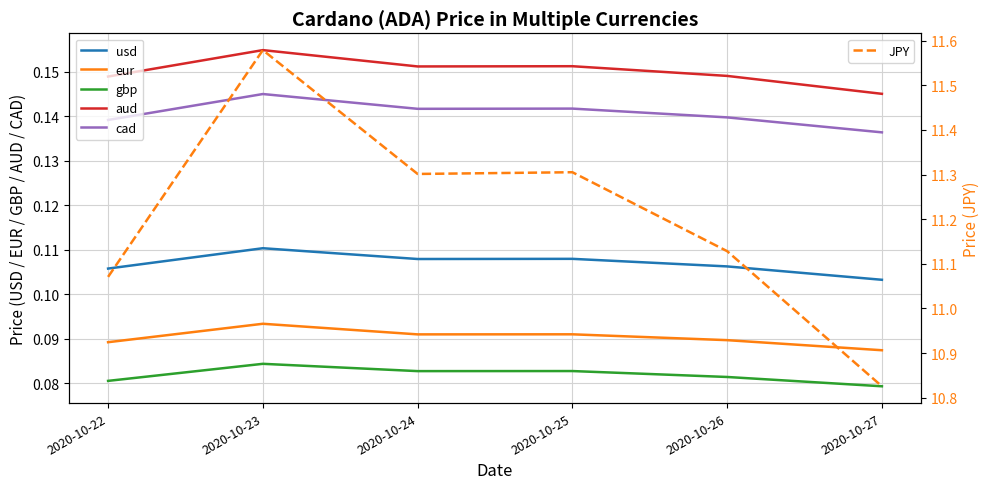

The eur series shows 0.1 at 2020-10-22. True or false?

False